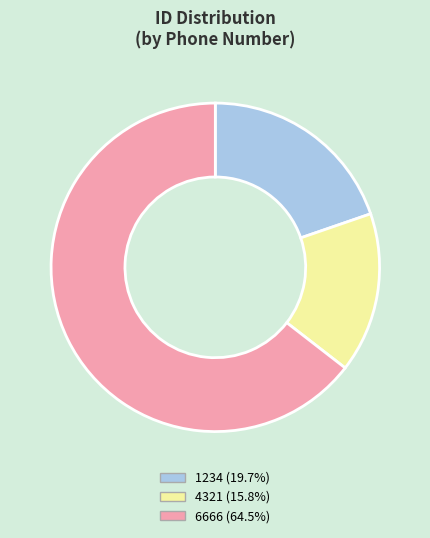

Approximately how many times larger is the value at 6666 (64.5%) compared to 4321 (15.8%)?

4.1